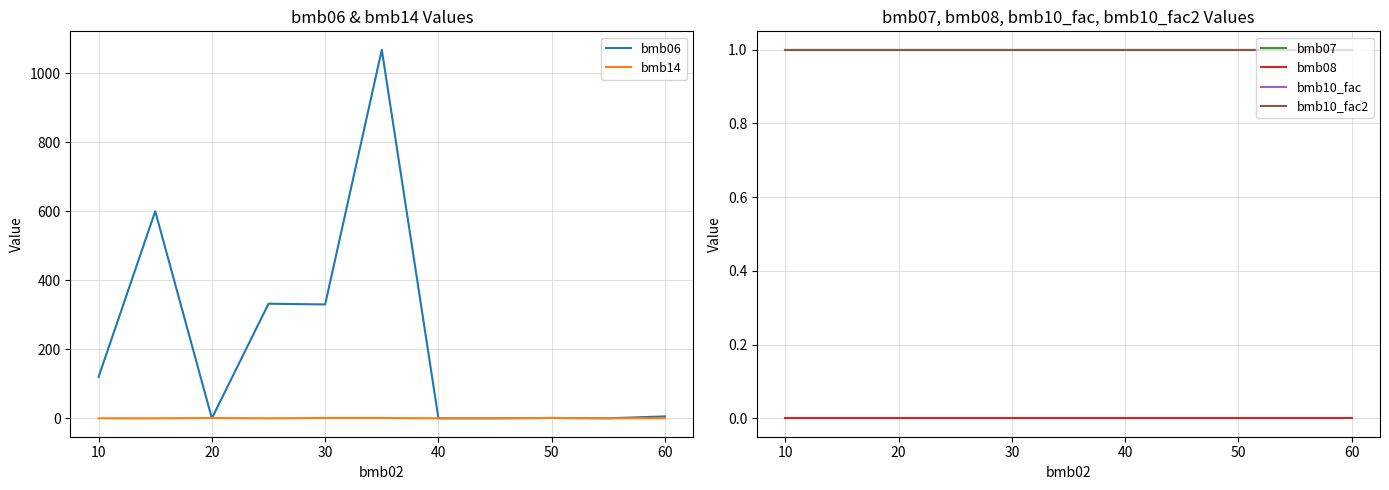

Which series has the widest spread of values?

bmb06